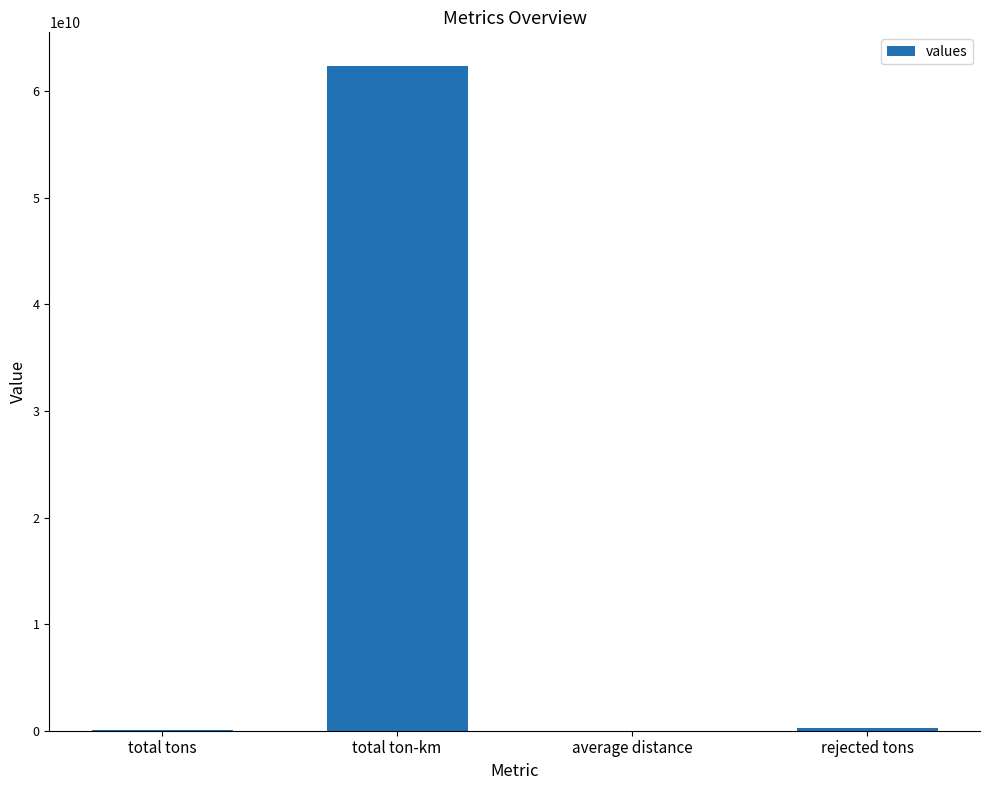

The value at total ton-km is 33869580510.6. True or false?

False